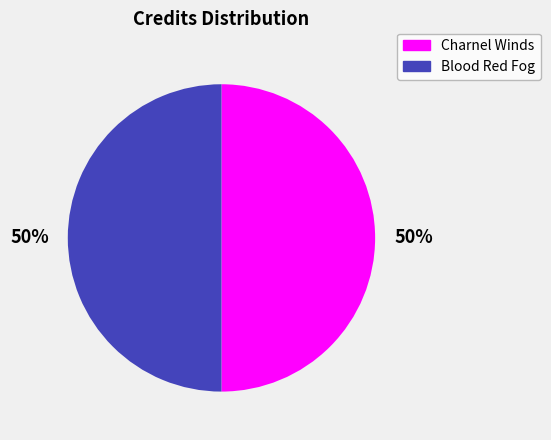

How many slices are in this pie chart?

2